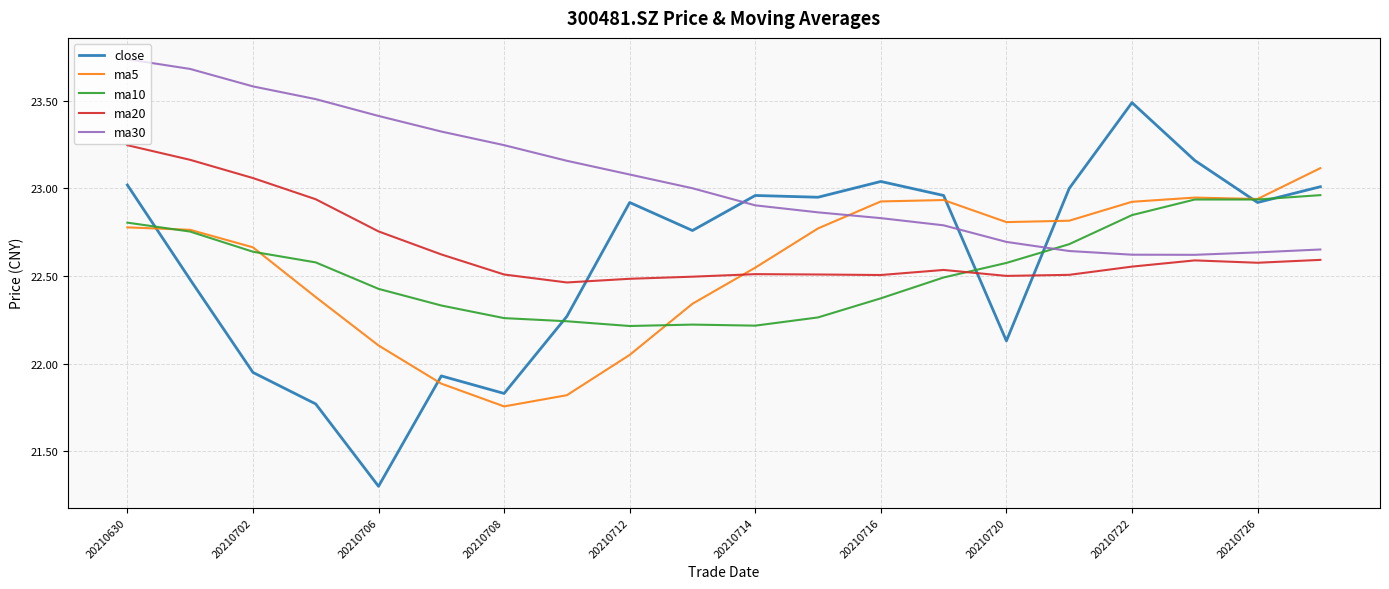

Which series has the largest range (max minus min)?

close